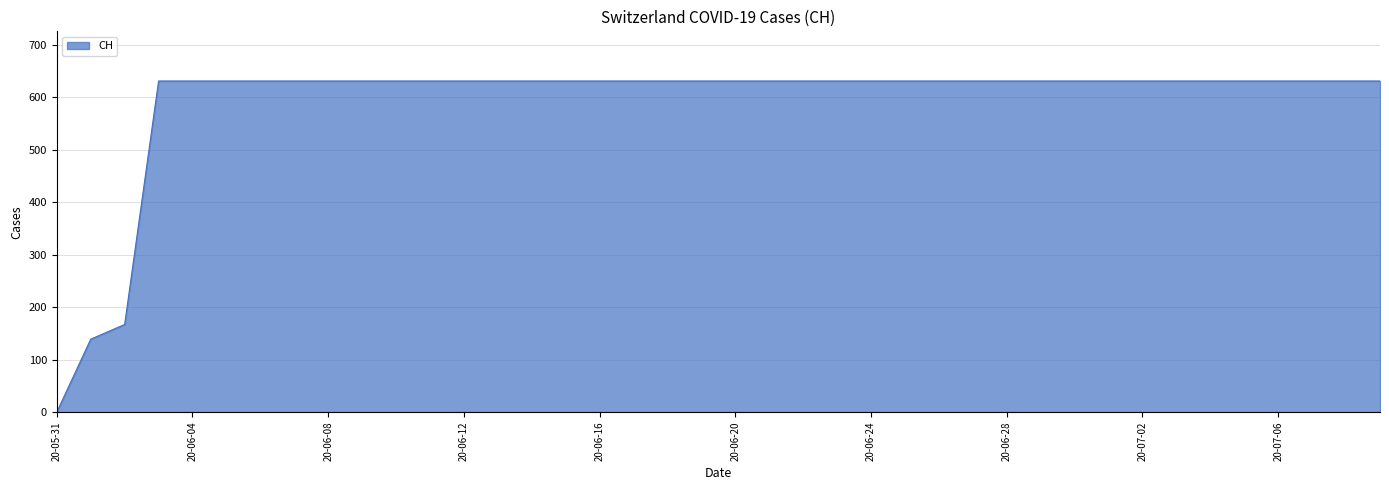

How many lines are shown in the chart?

1